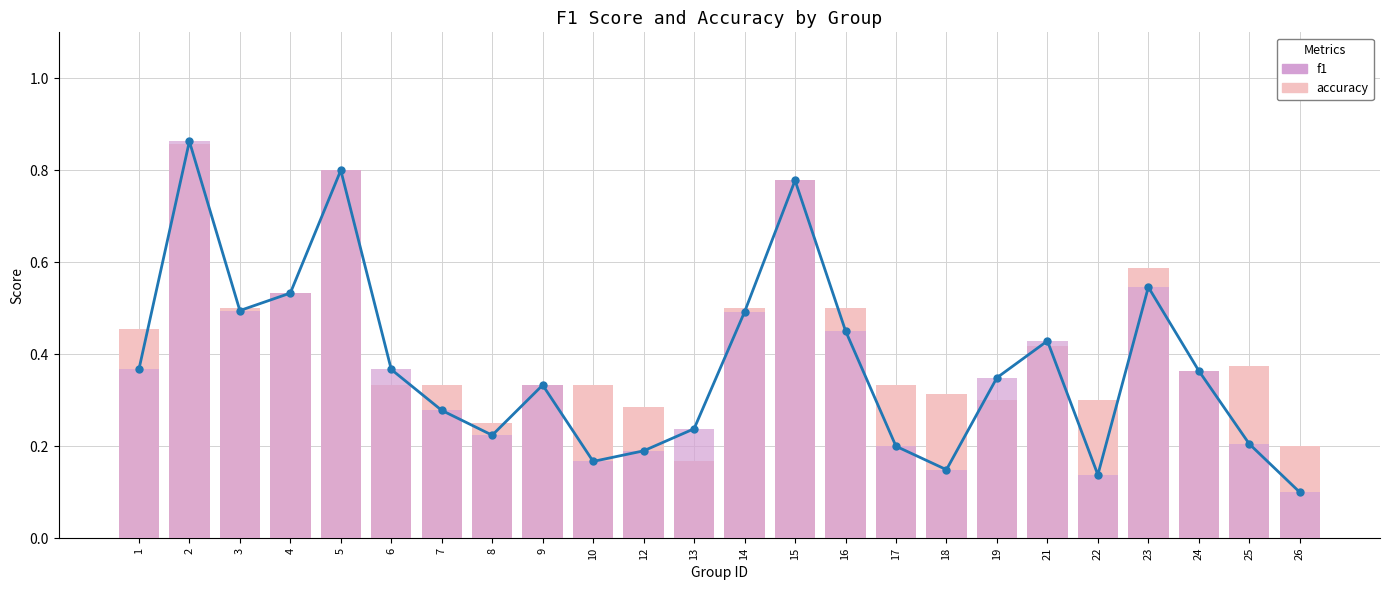

How many f1 values are between 0 and 1?

24